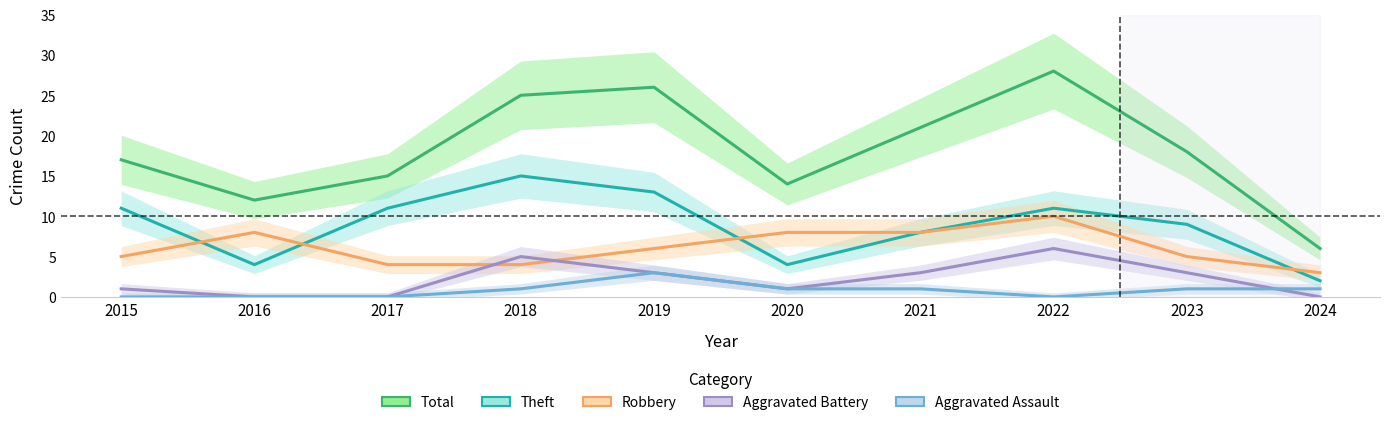

At which category is the sum across all series the highest?

2022